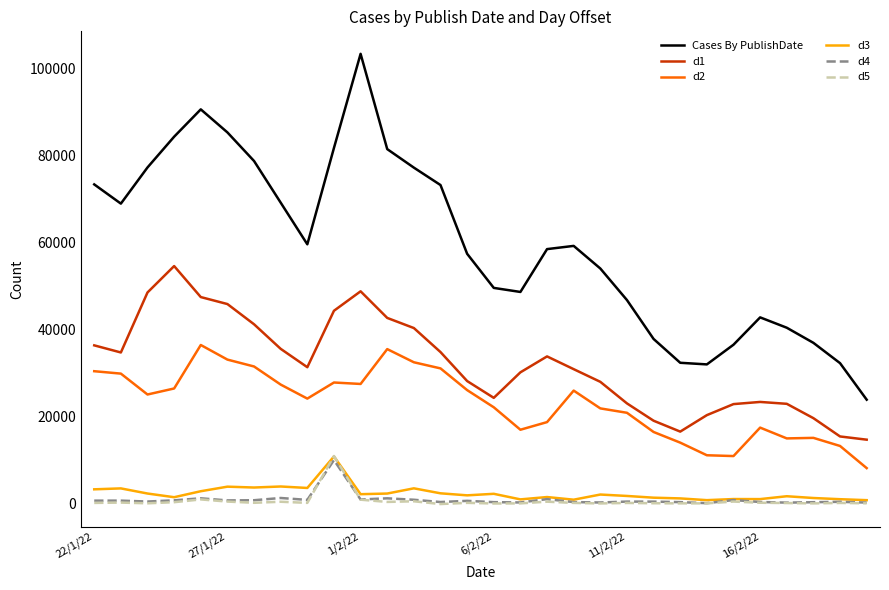

What is the difference between the maximum and minimum values in the Cases By PublishDate series?

79522